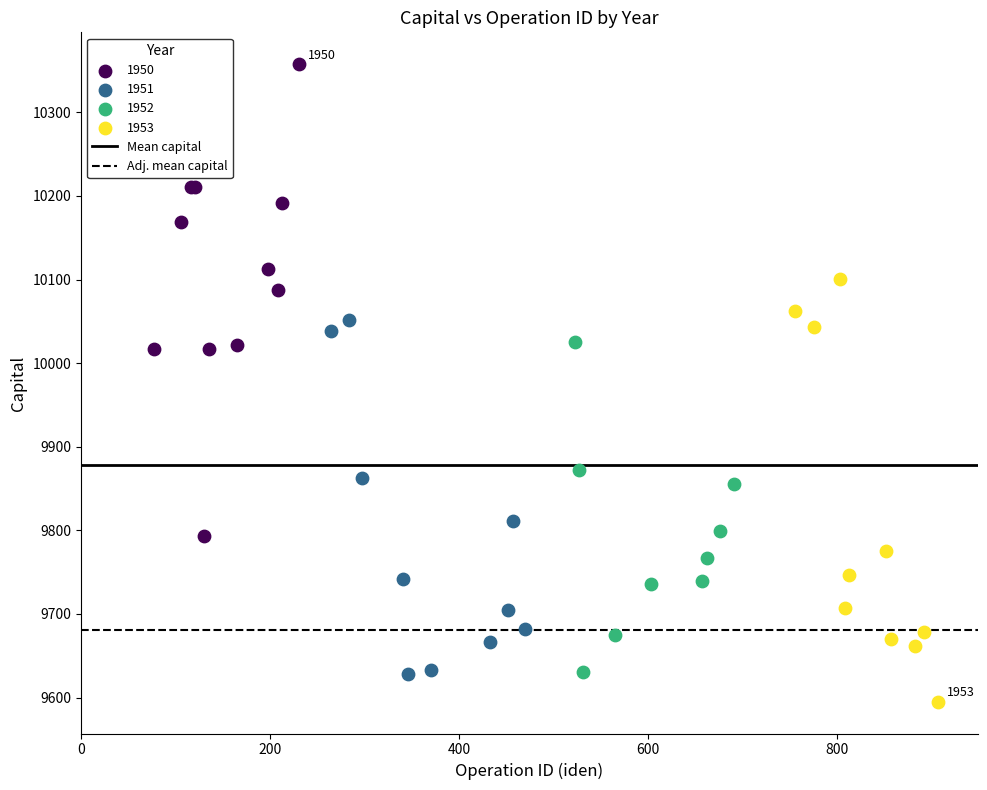

Which series reaches the minimum Y coordinate?

1953